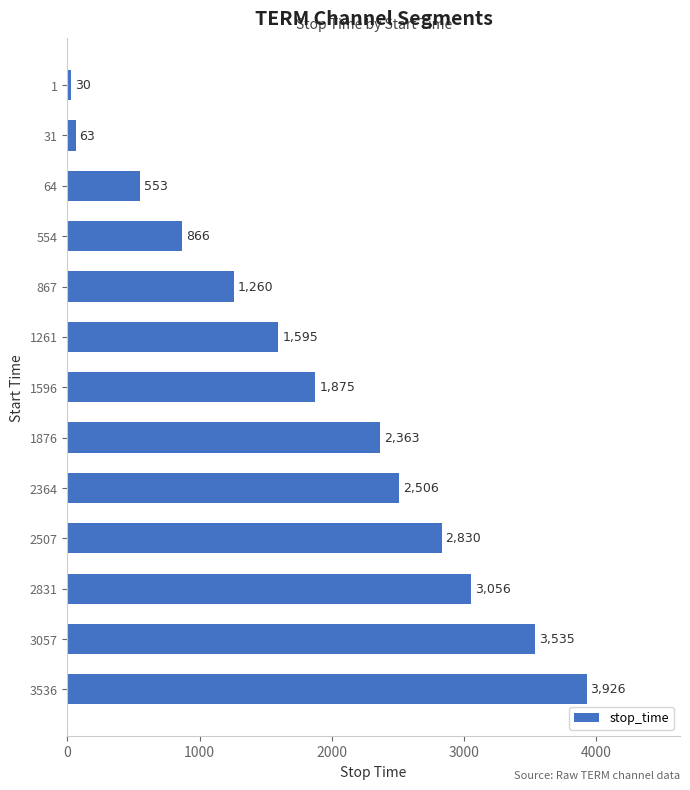

Reading bottom to top, extract all data points from this chart.

3536=3926	3057=3535	2831=3056	2507=2830	2364=2506	1876=2363	1596=1875	1261=1595	867=1260	554=866	64=553	31=63	1=30